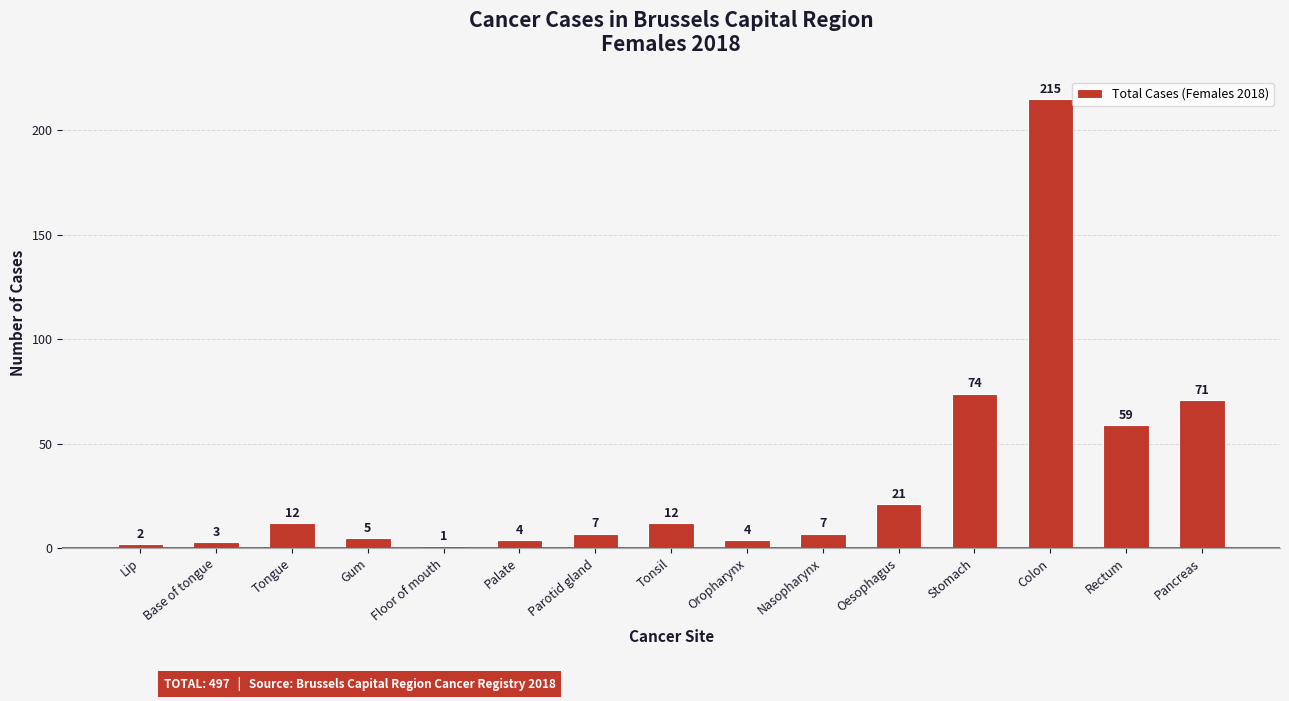

What is the label of the 3rd bar from the right?

Colon